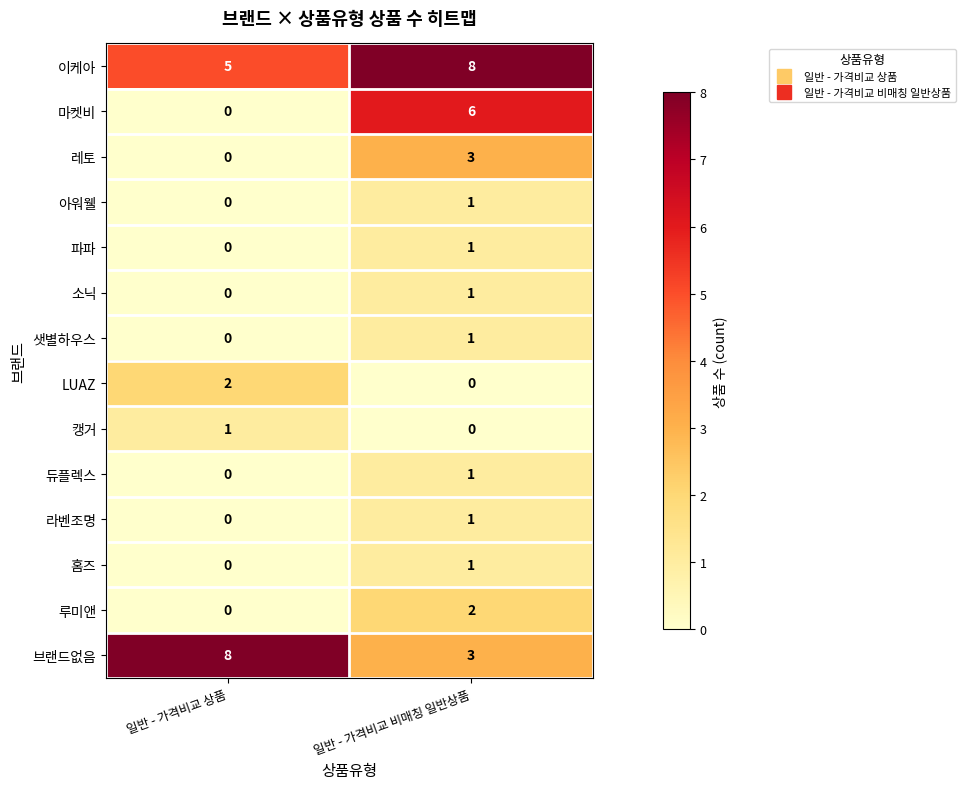

The 레토 series shows 0 at 일반 - 가격비교 상품. True or false?

True